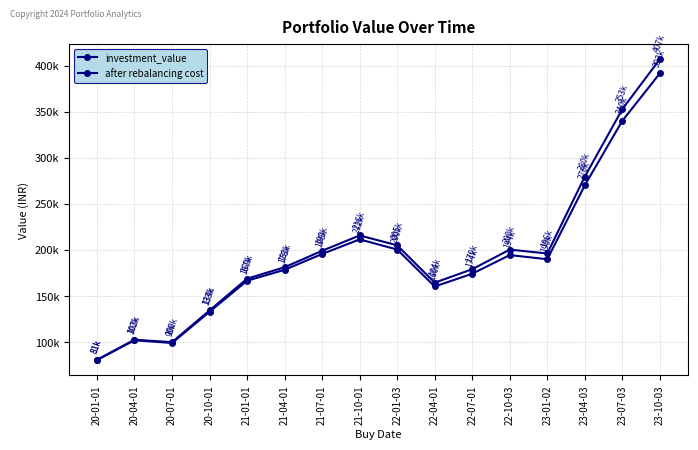

The after rebalancing cost series shows 594524.0 at 23-07-03. True or false?

False